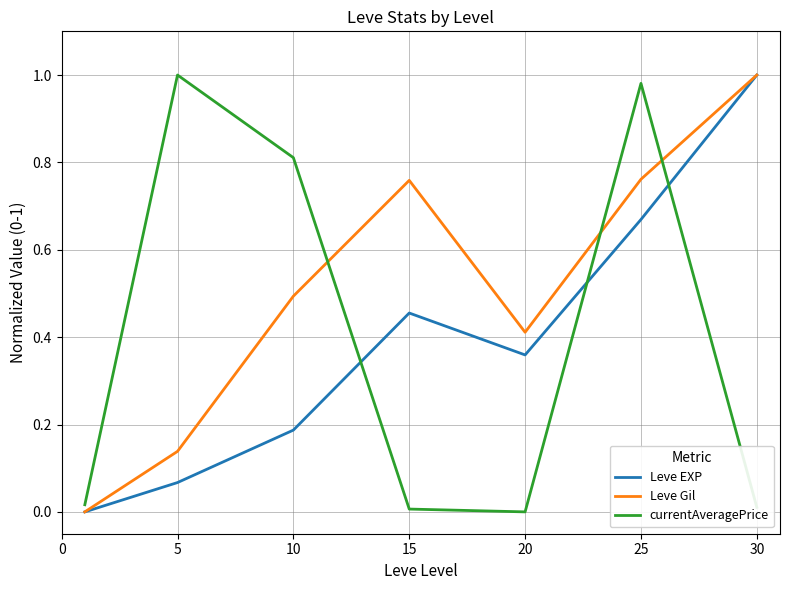

In Leve Gil, how many points are lower than both neighbors (excluding endpoints)?

1